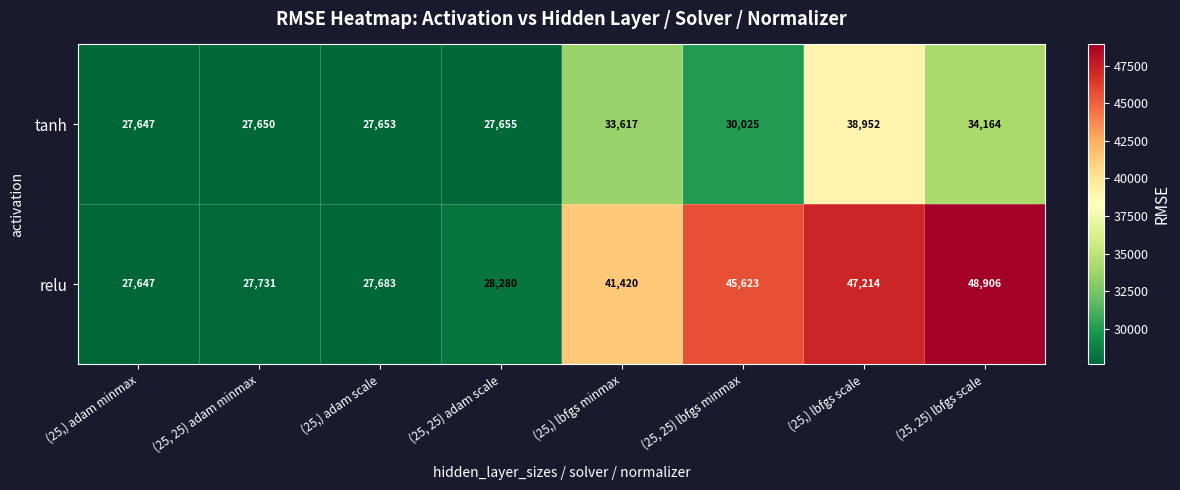

How many data points in tanh are less than 30025?

4